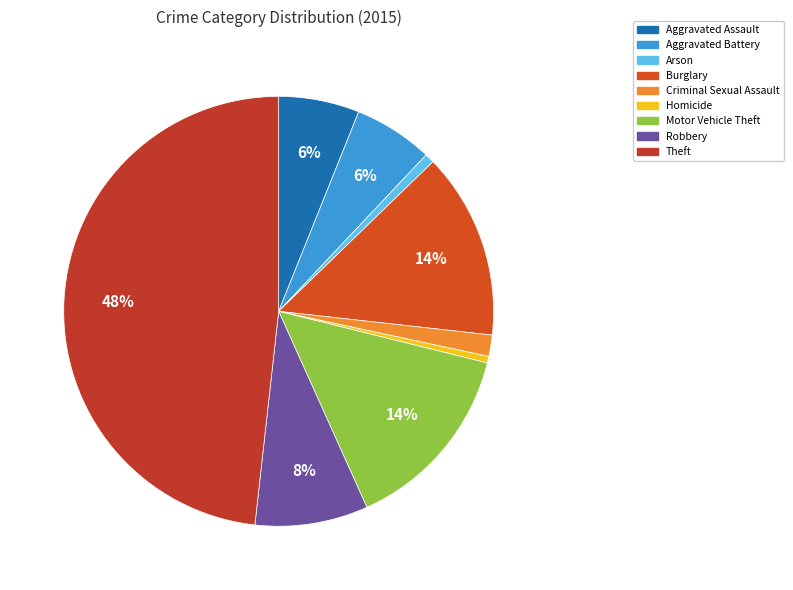

To the nearest percent, what is the difference between the largest and smallest slice percentages?

48%